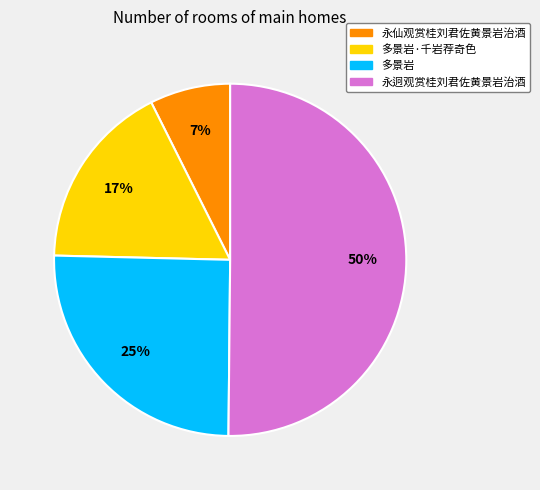

To the nearest percent, what is the difference between the largest and smallest slice percentages?

43%